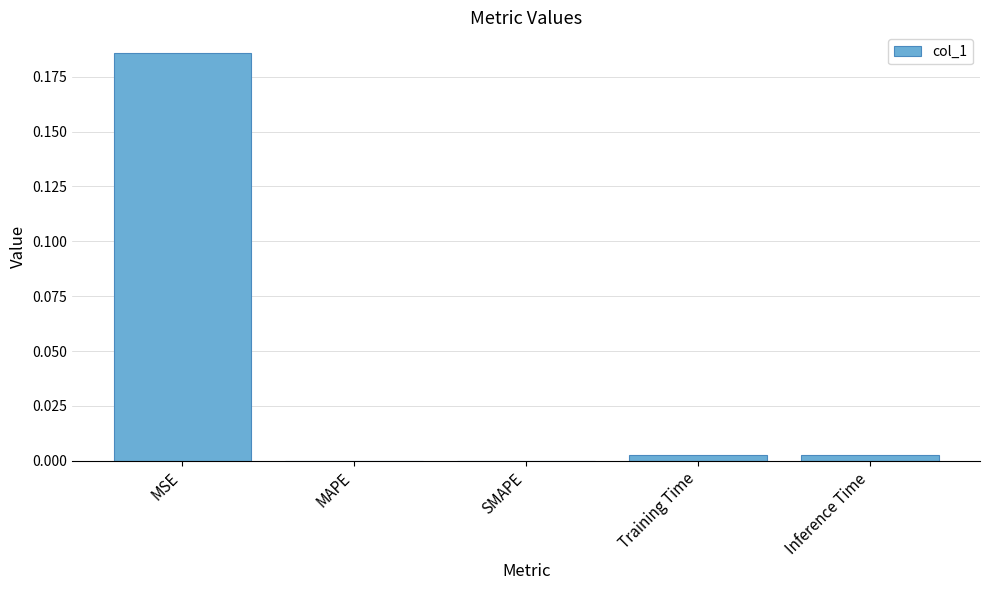

At which category does the chart reach its peak across all series?

MSE